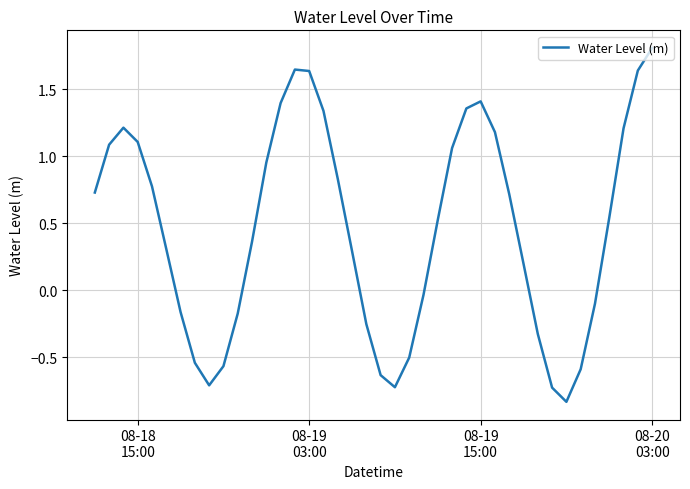

What is the difference between the maximum and minimum values?

2.6